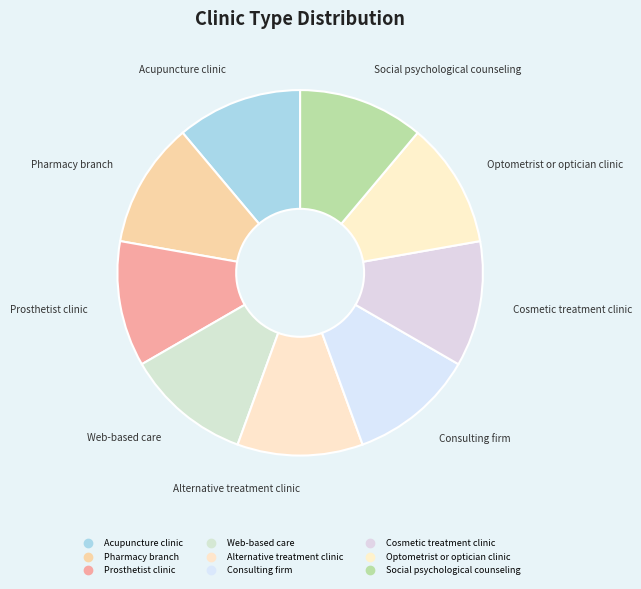

What is the total percentage of Social psychological counseling and Cosmetic treatment clinic?

22.2%